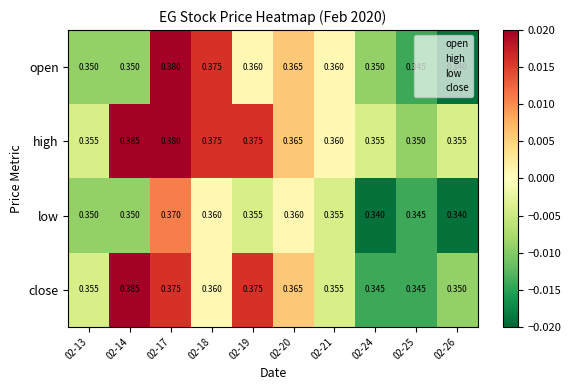

At which category is the sum across all series the highest?

02-17